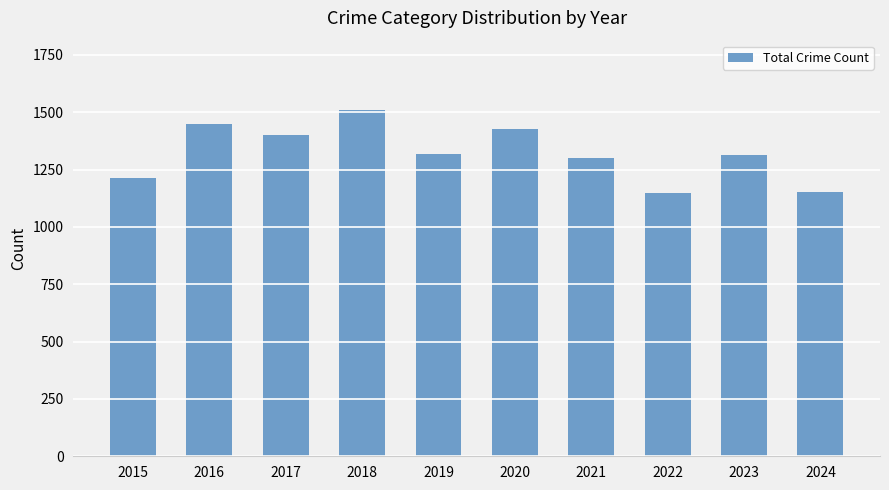

Which category has the highest value across all series?

2018